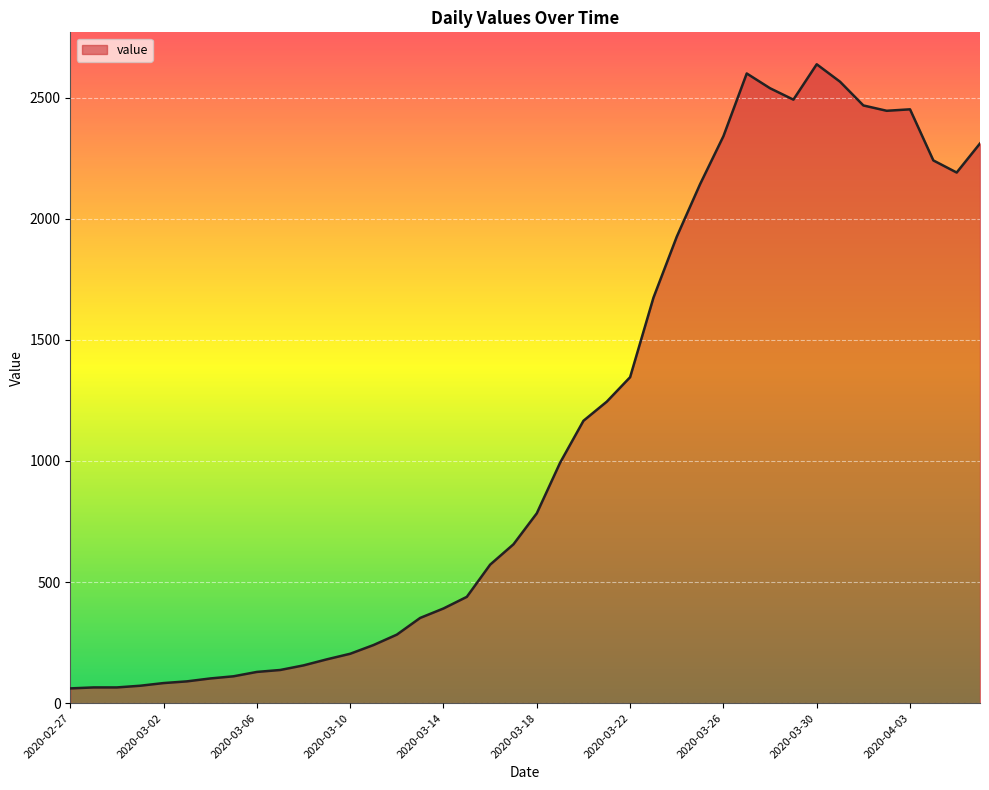

What is the greatest value displayed?

2638